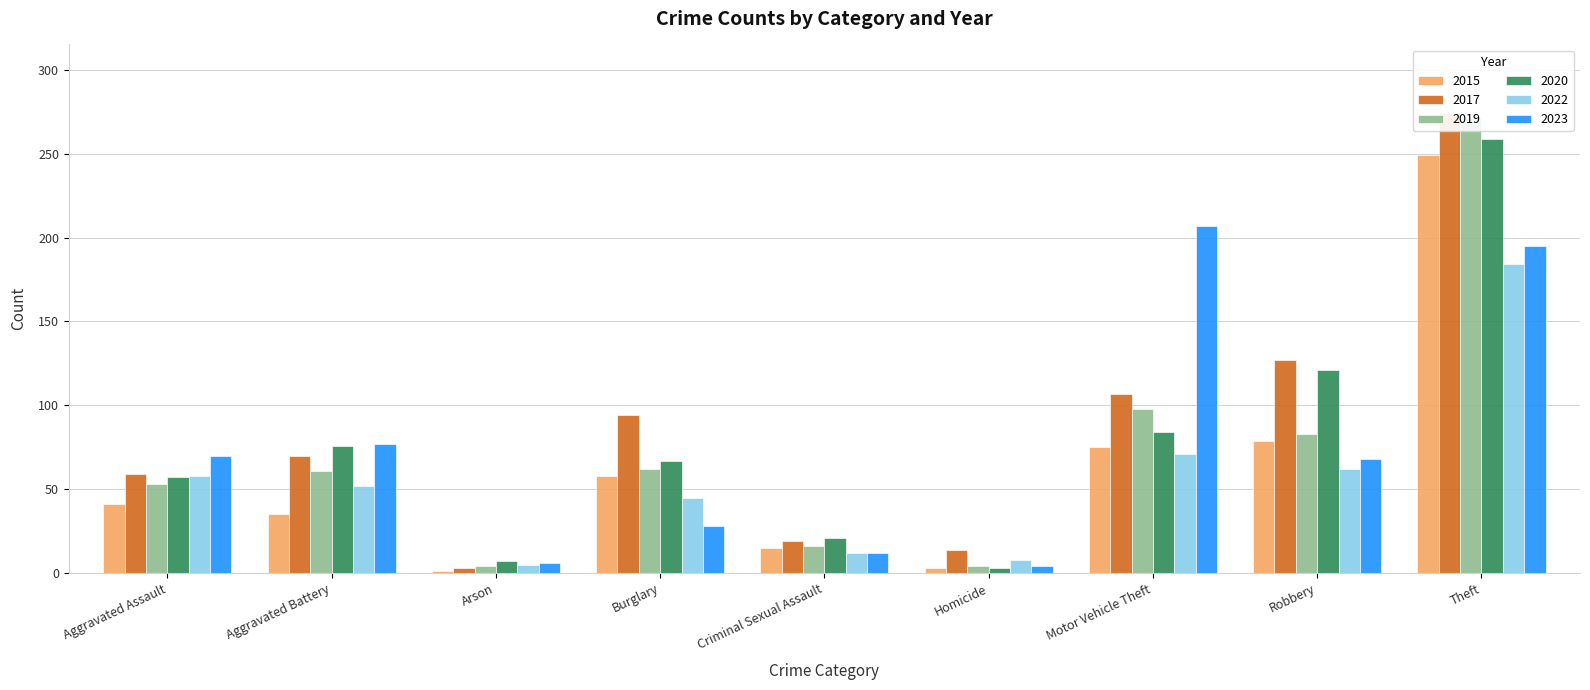

True or false: 2022 has a value of 110 at Theft.

False